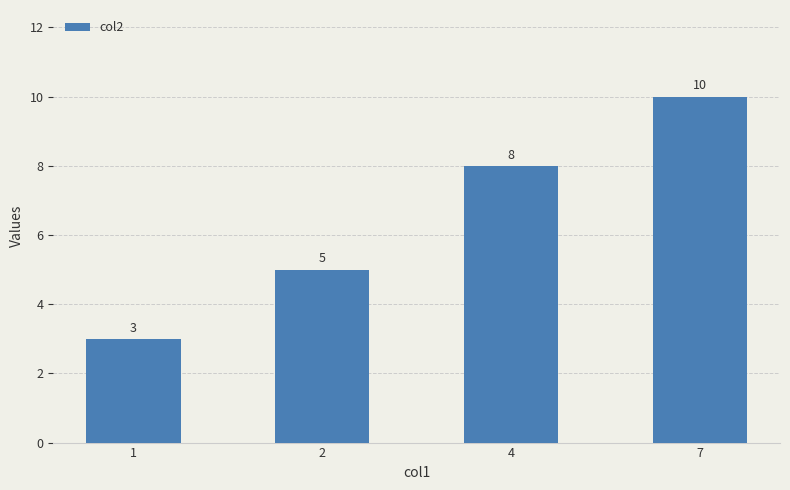

Are the bars grouped side by side (vs. stacked)?

No